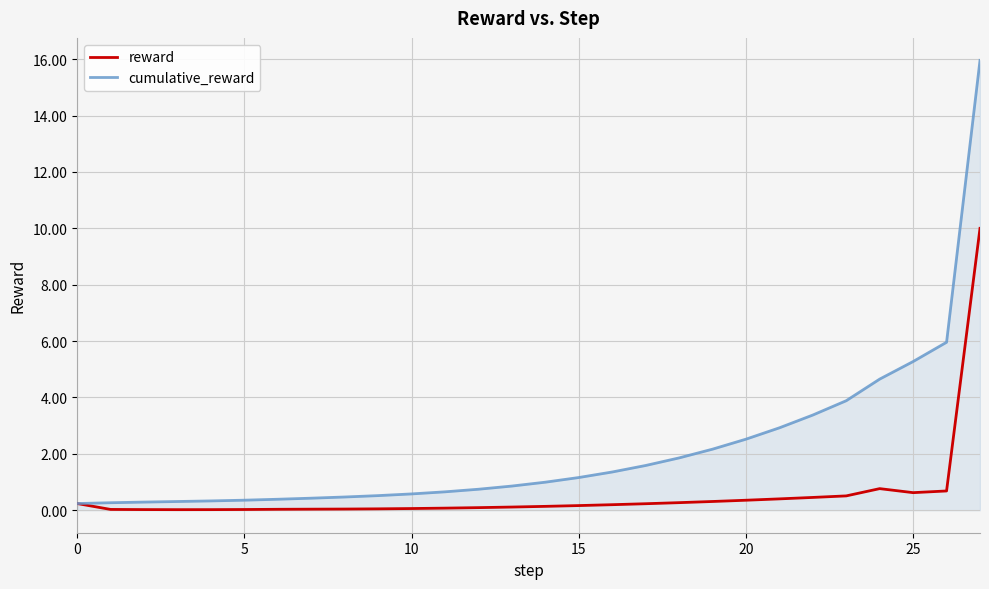

Which series has the largest total across all categories?

cumulative_reward